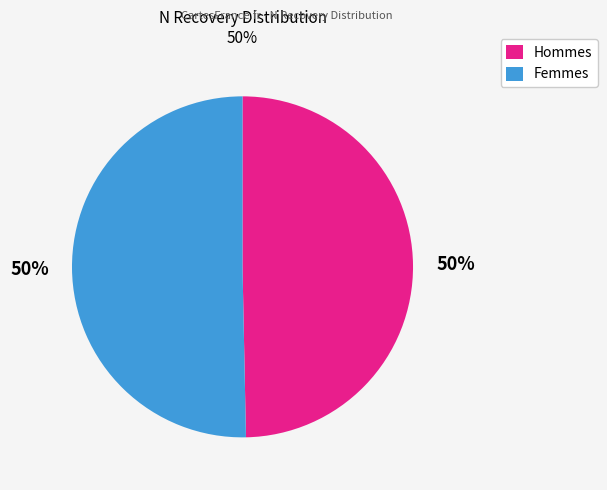

How many segments does this pie chart have?

2